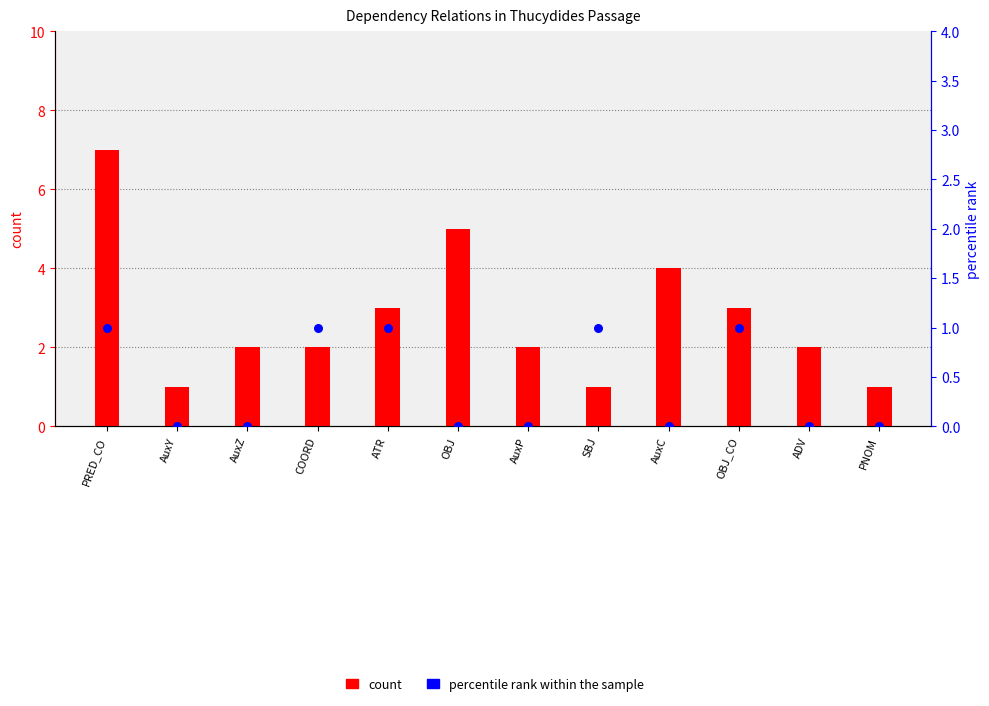

Which series has the largest total across all categories?

count